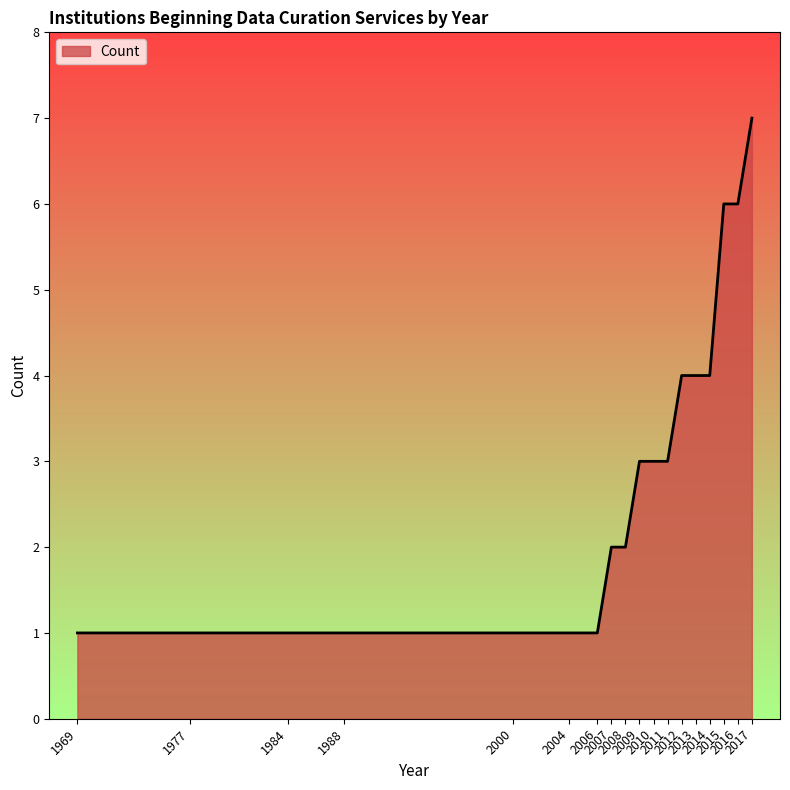

What is the difference between the second highest and second lowest values?

5